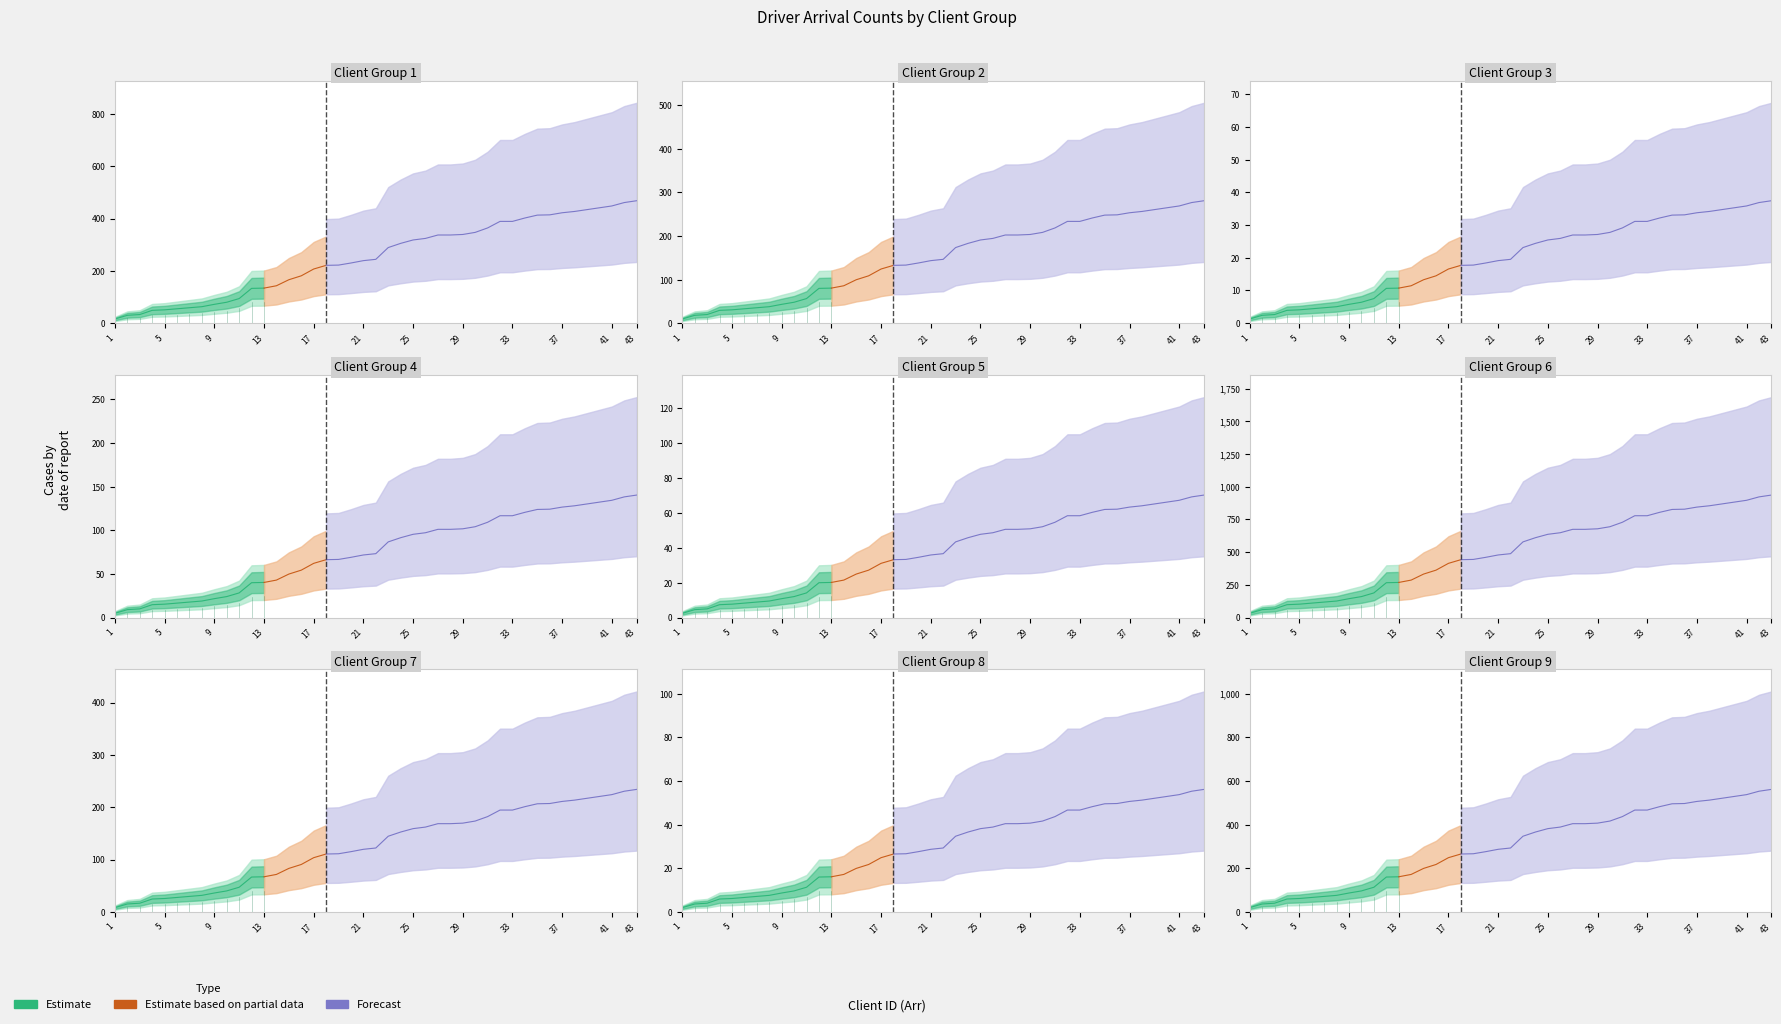

What is the value of the Forecast point at the 2nd from the left?

461